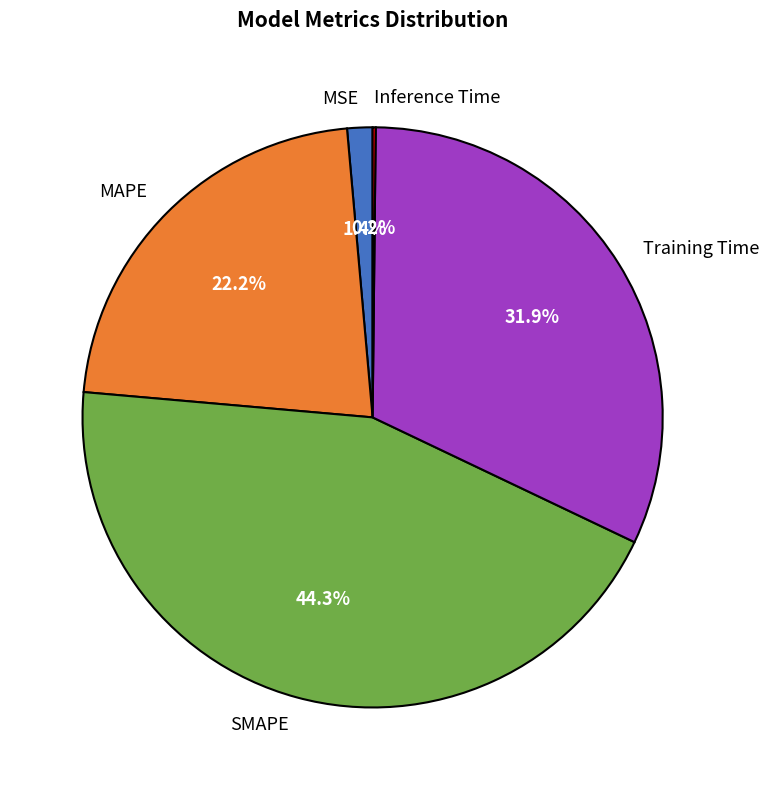

What percentage is the MSE slice, to the nearest percent?

1%